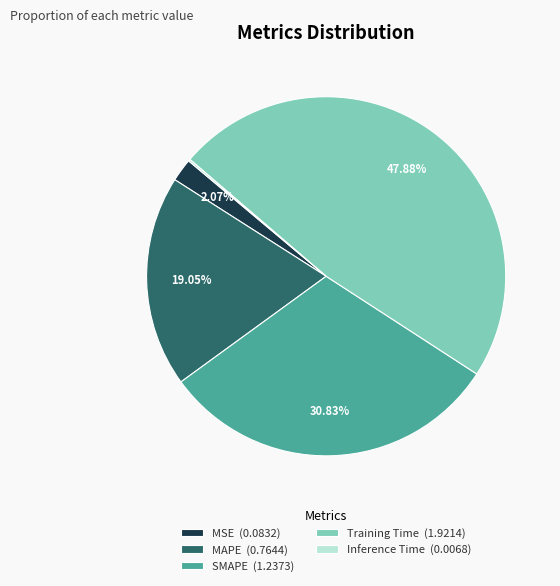

Is there any slice that represents more than half of the pie?

No